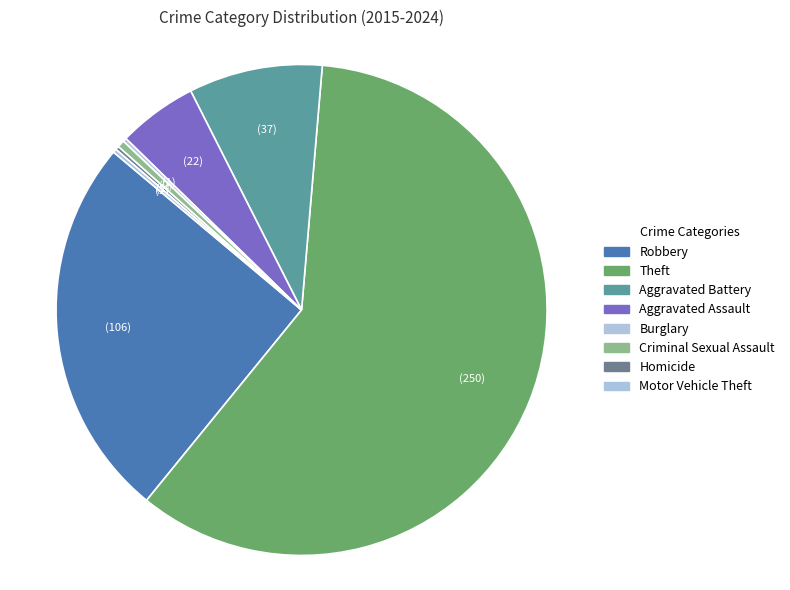

Between Aggravated Battery and Motor Vehicle Theft, which is larger?

Aggravated Battery